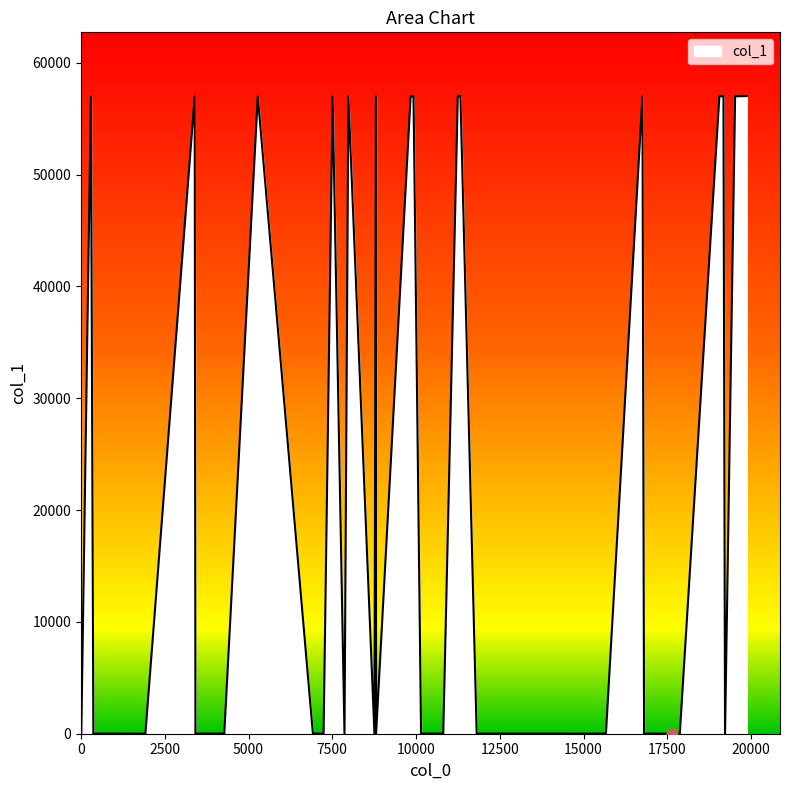

What is the greatest value displayed?

57019